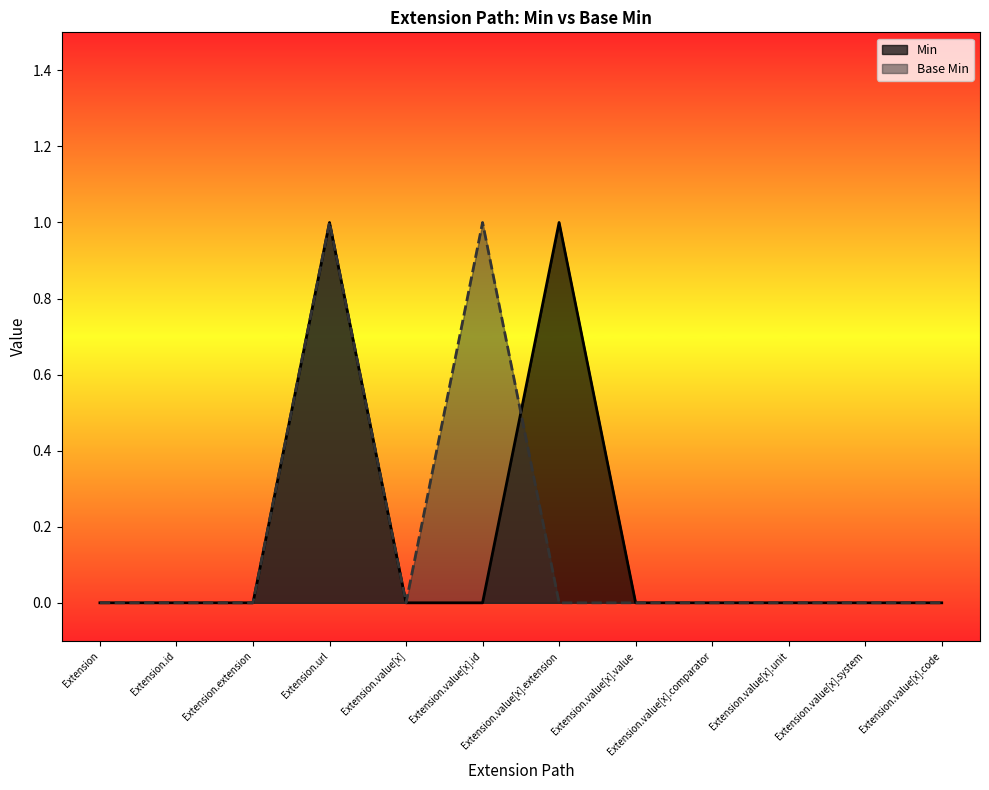

Between Extension.extension and Extension.value[x].system, which is larger?

Extension.extension